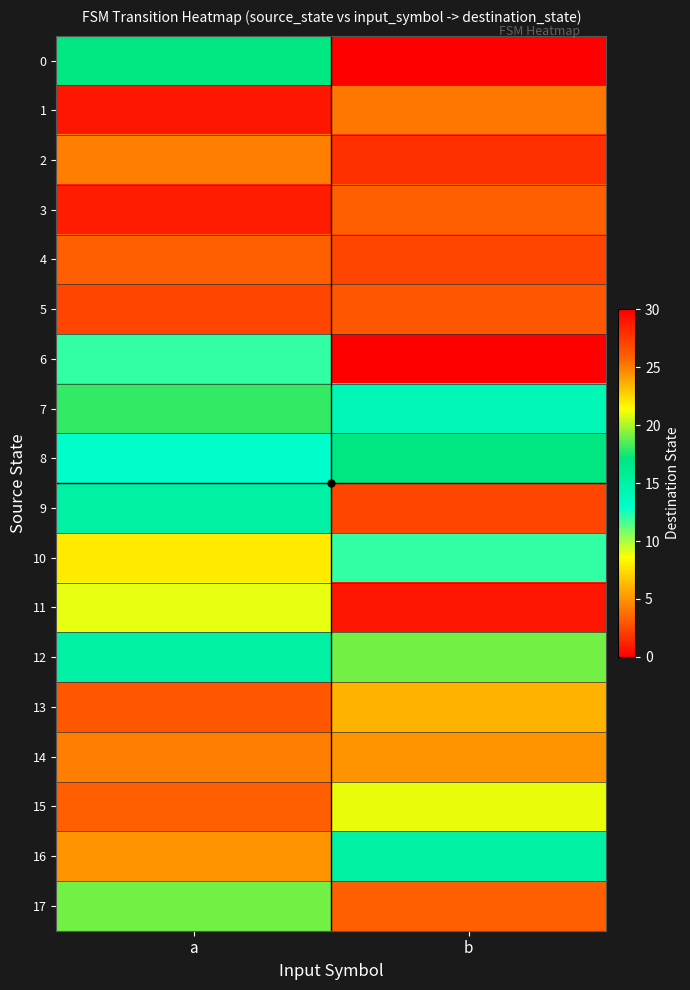

Reading left to right, extract all data points from this chart.

0: a=17	b=30
1: a=29	b=4
2: a=25	b=28
3: a=1	b=26
4: a=26	b=27
5: a=27	b=3
6: a=12	b=0
7: a=18	b=14
8: a=13	b=17
9: a=15	b=27
10: a=22	b=12
11: a=9	b=29
12: a=15	b=19
13: a=3	b=6
14: a=25	b=5
15: a=26	b=21
16: a=5	b=15
17: a=19	b=26